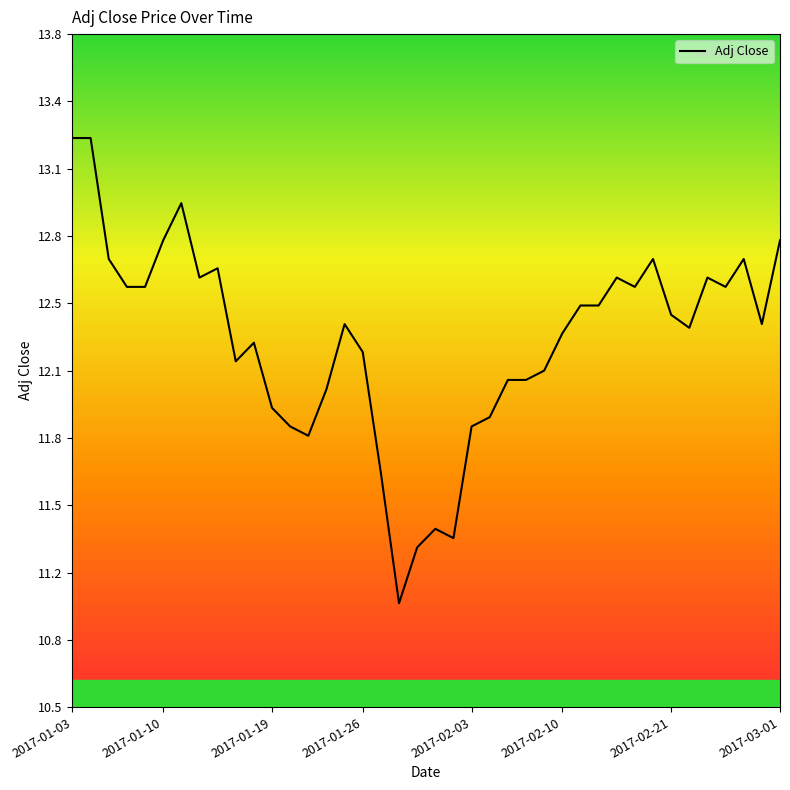

Is this an area chart (filled region under the line)?

No